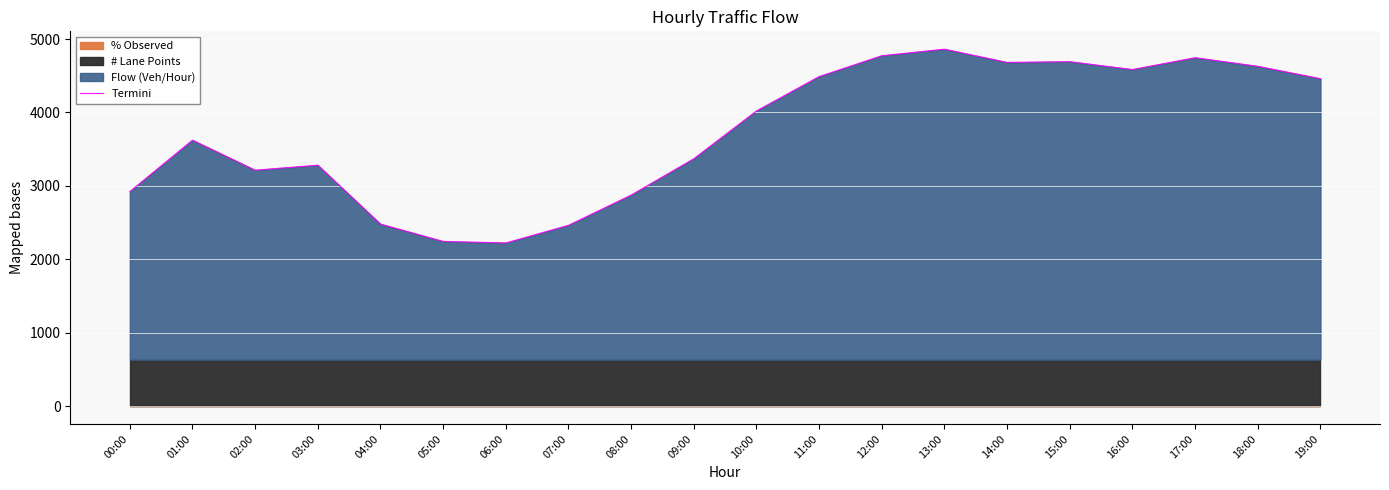

Which label corresponds to the largest value in the chart?

13:00